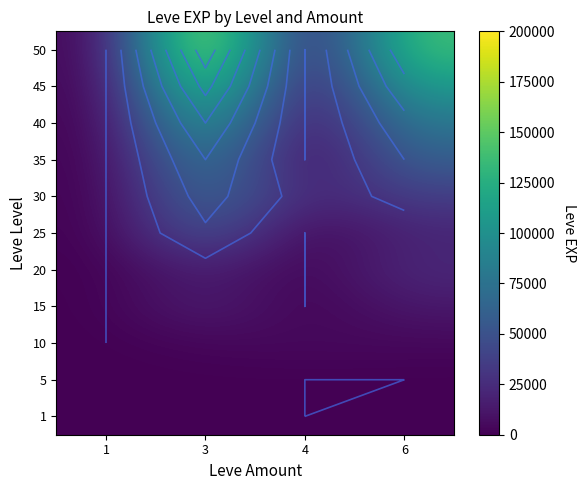

At how many categories does at least one series exceed 167498?

1